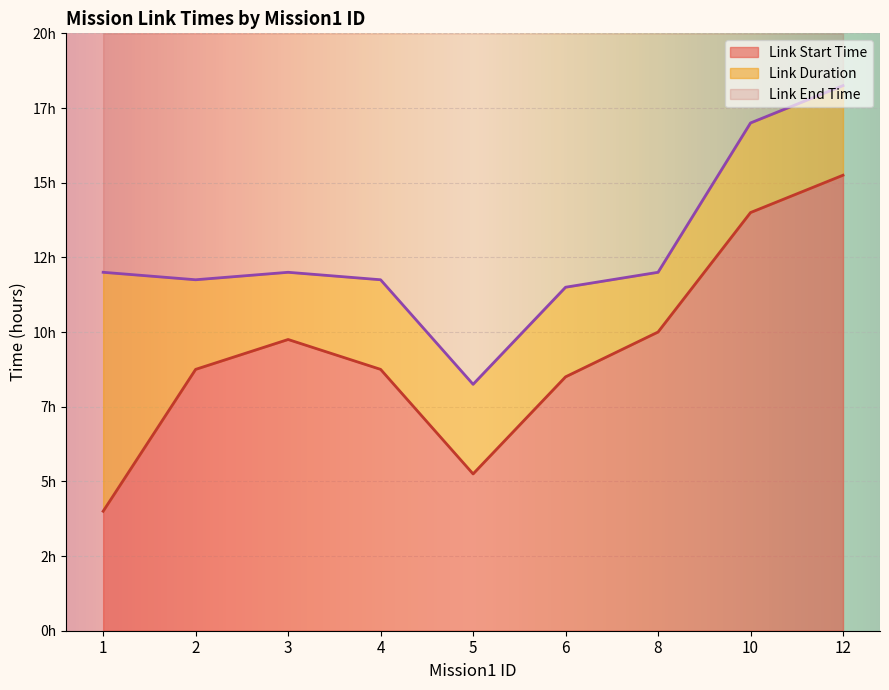

The value of Link End Time at 3 is 16.9. True or false?

False